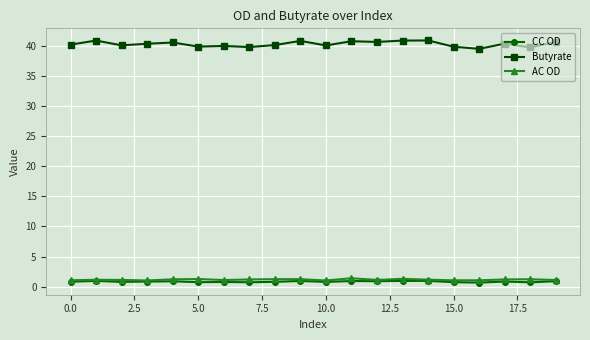

How many categories are shown in the chart?

20